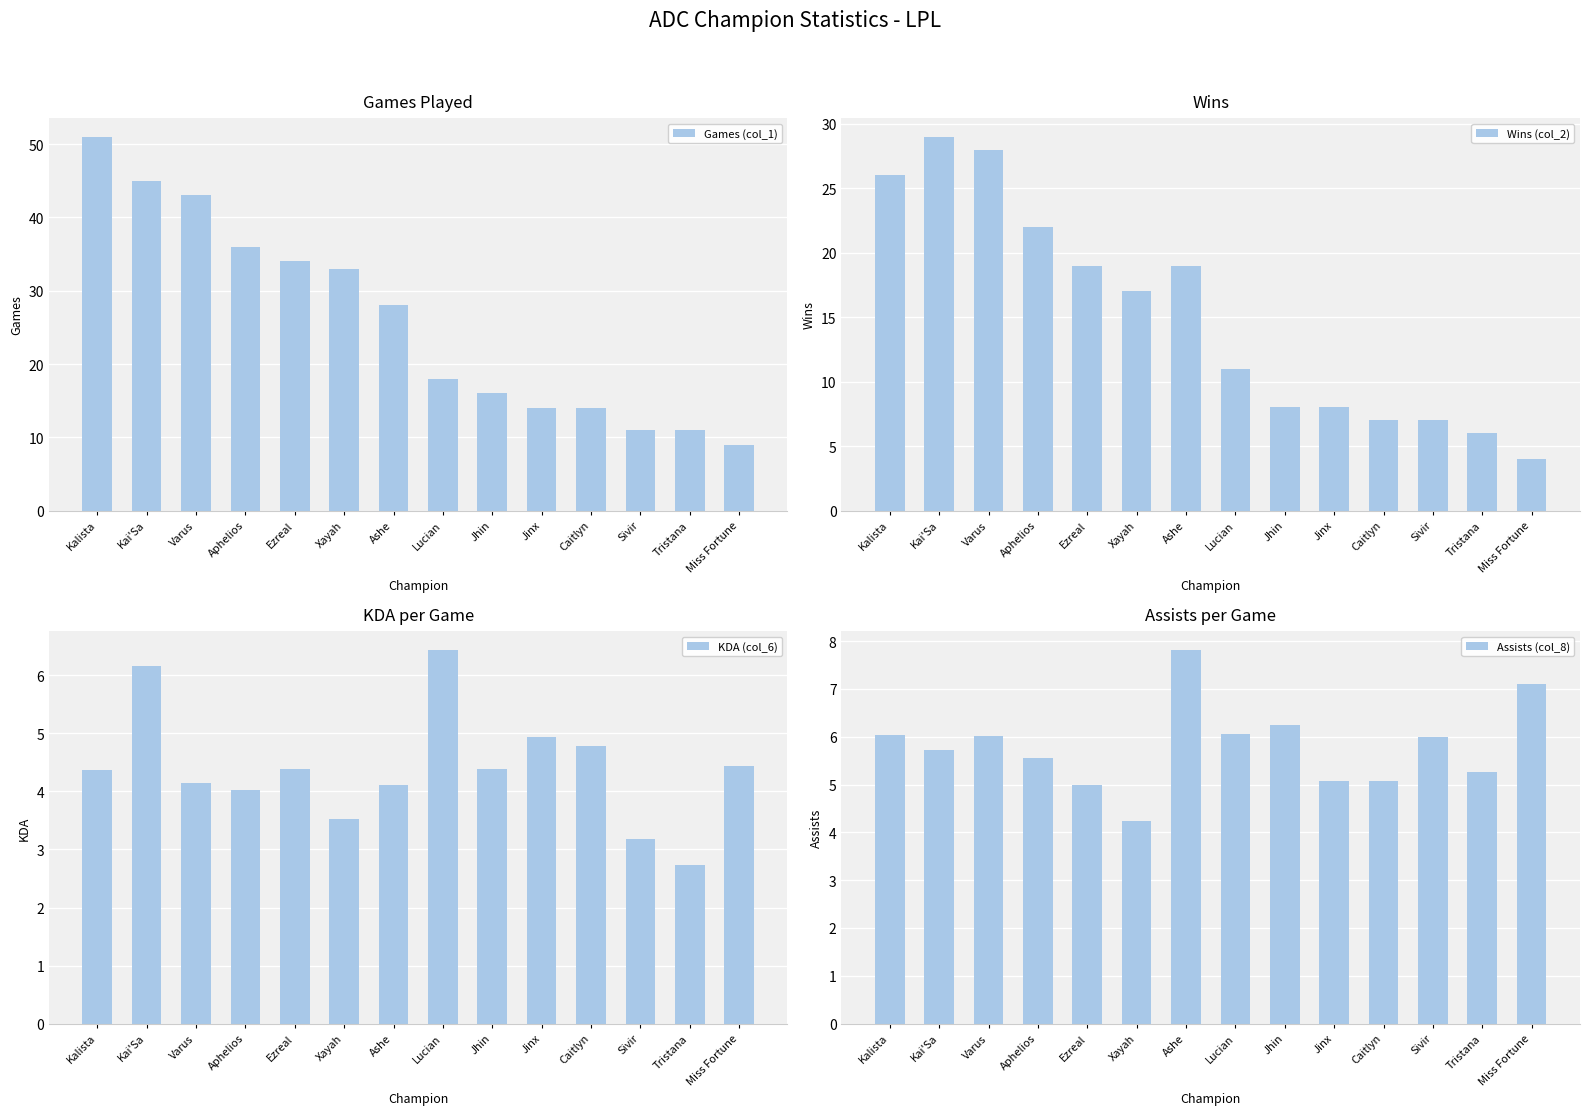

Between Jinx and Sivir, which is larger?

Jinx